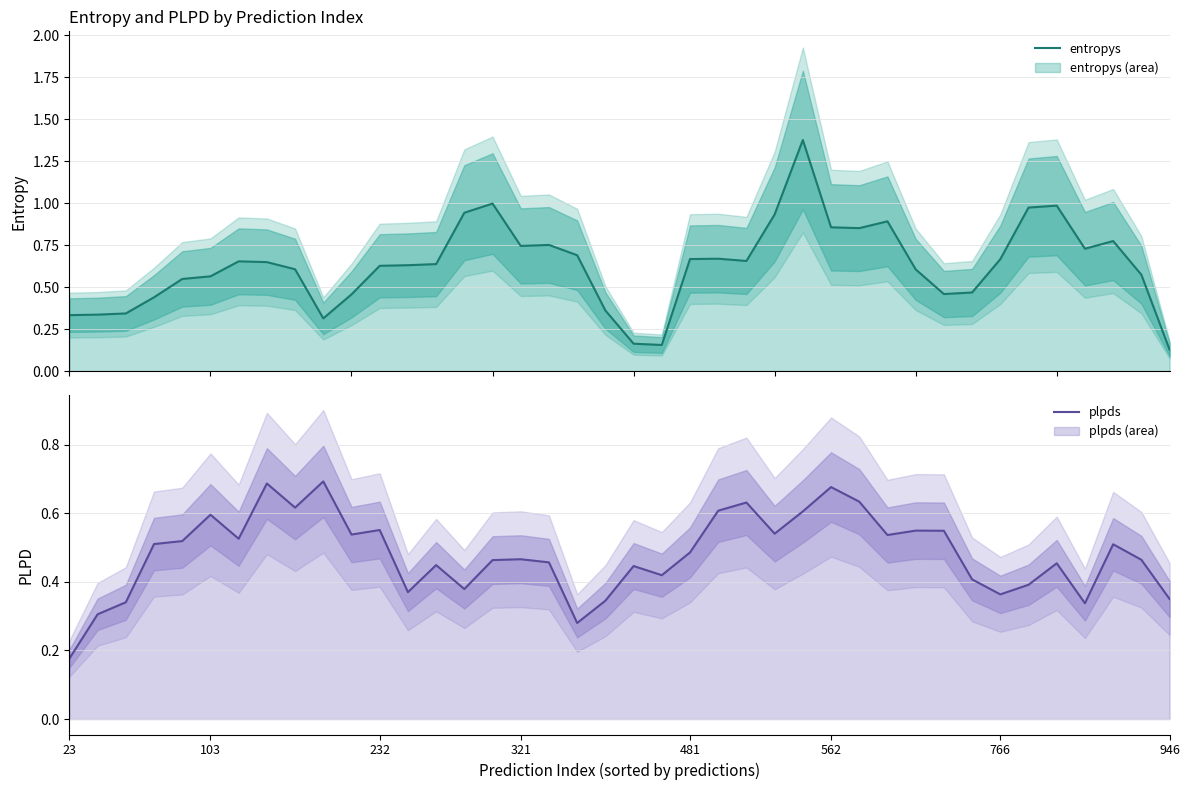

Which series has the largest total across all categories?

entropys